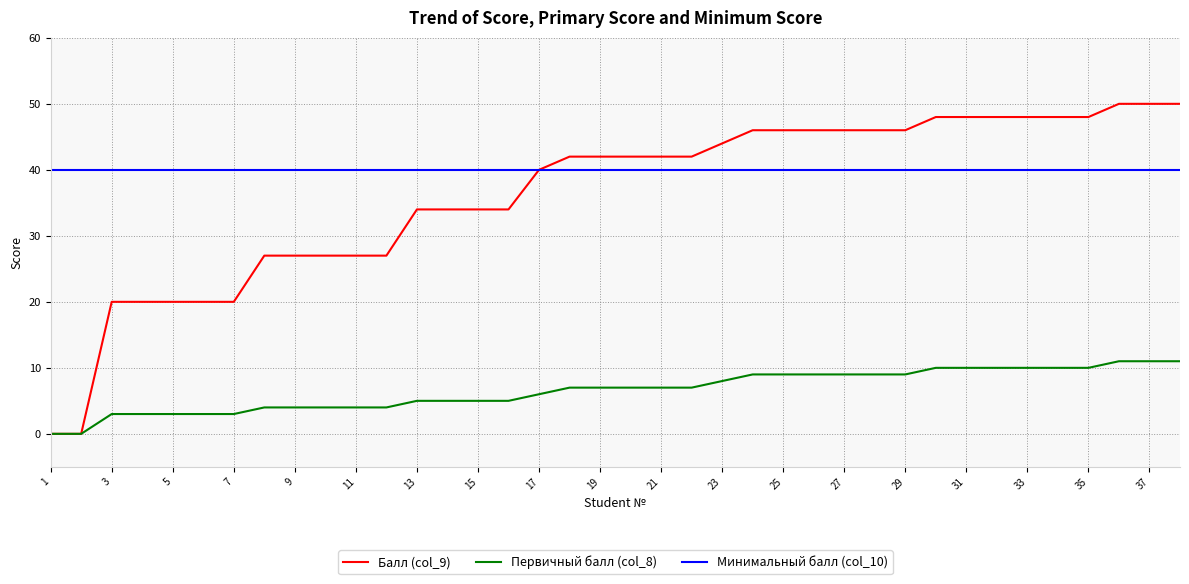

Does the chart have visible grid lines?

Yes